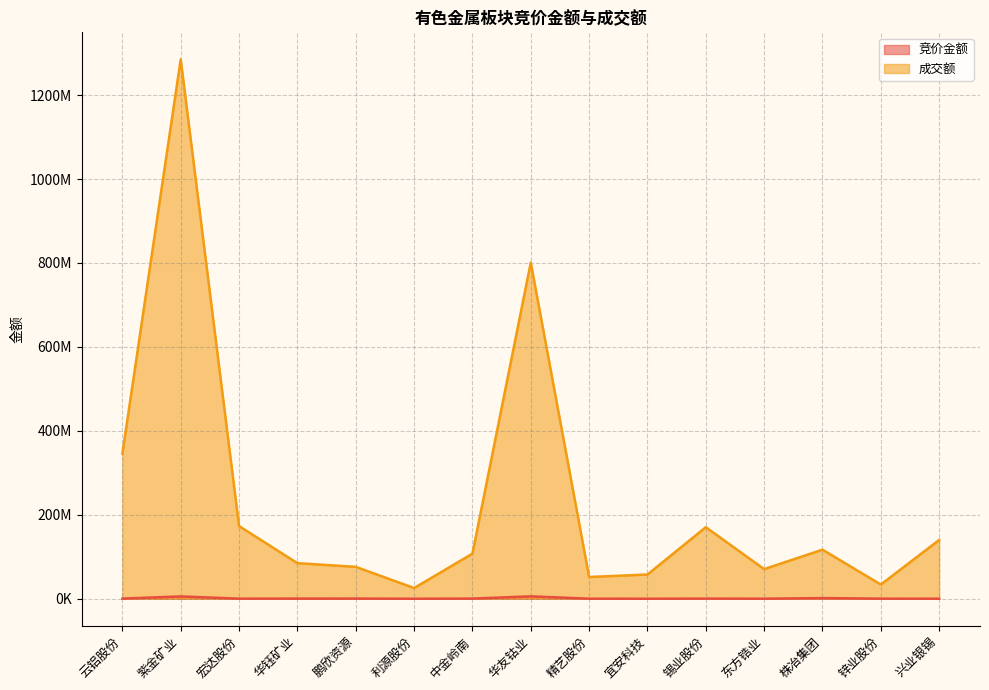

What is the difference between the second highest and minimum values in the 竞价金额 series?

5548750